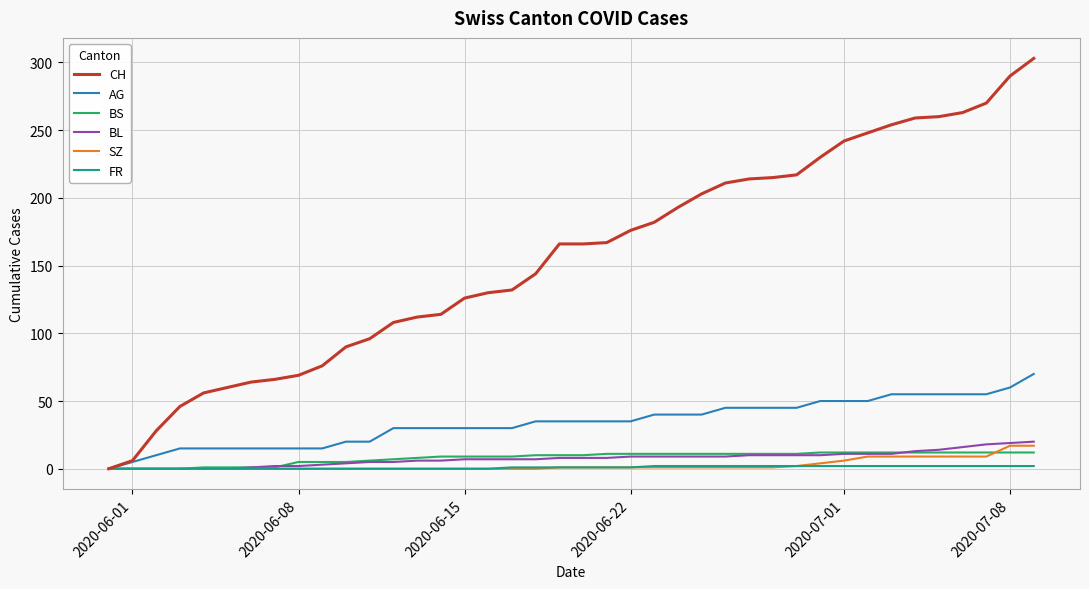

What is the difference between the maximum and minimum values in the CH series?

303